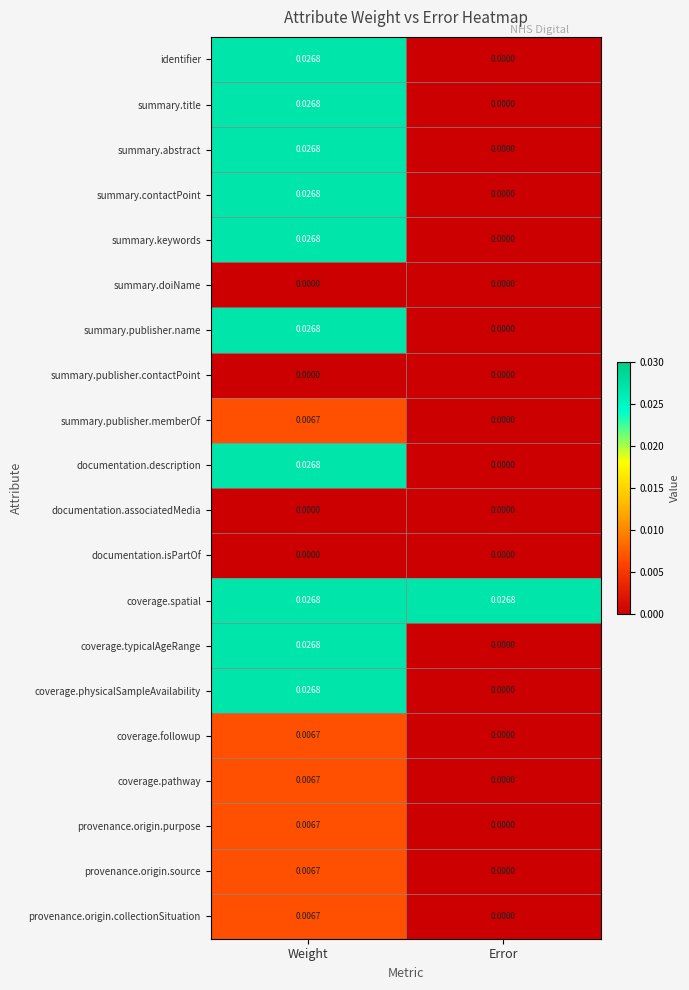

At which label does identifier reach its peak?

Weight